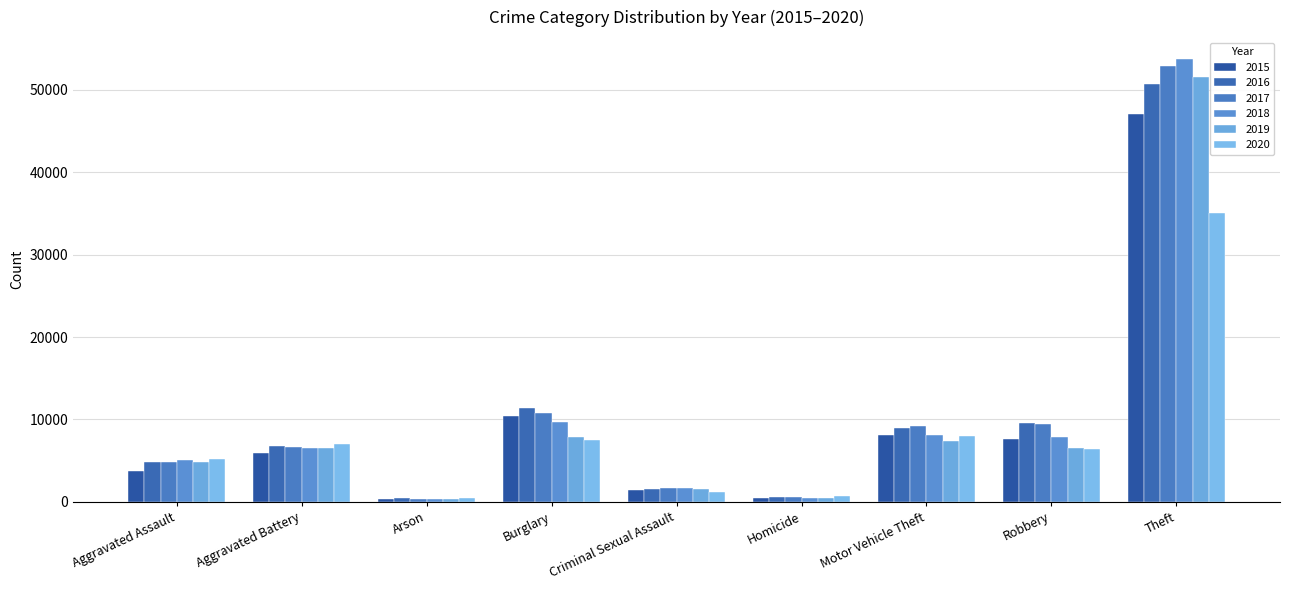

Which series has the largest total across all categories?

2017